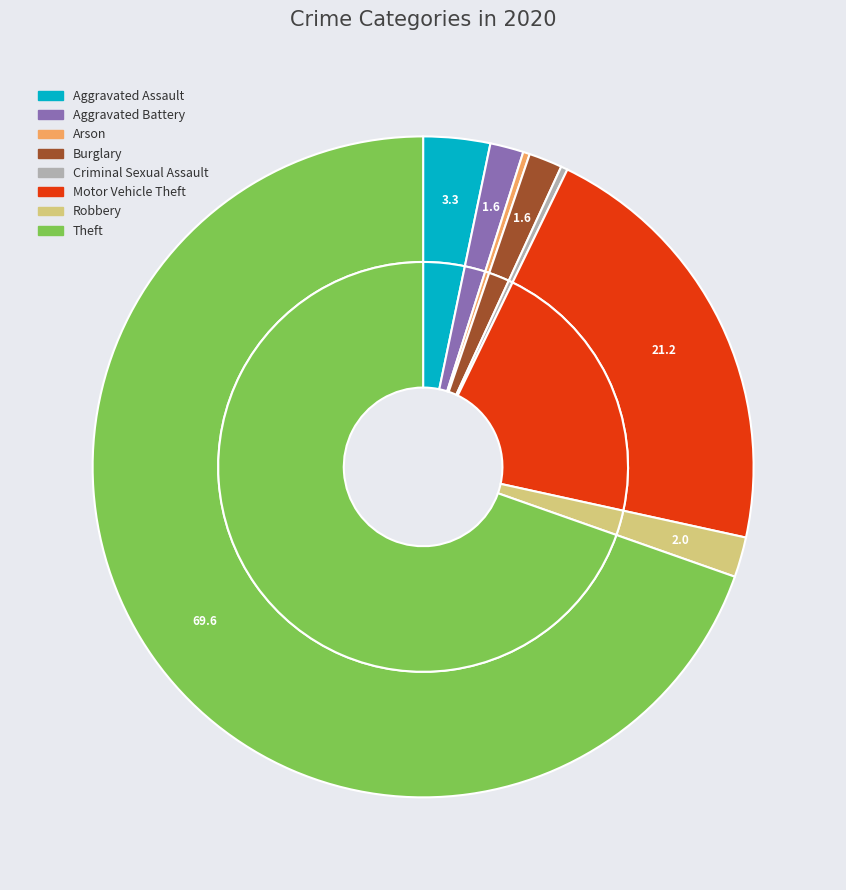

To the nearest percent, what percentage of the pie is Aggravated Battery?

2%